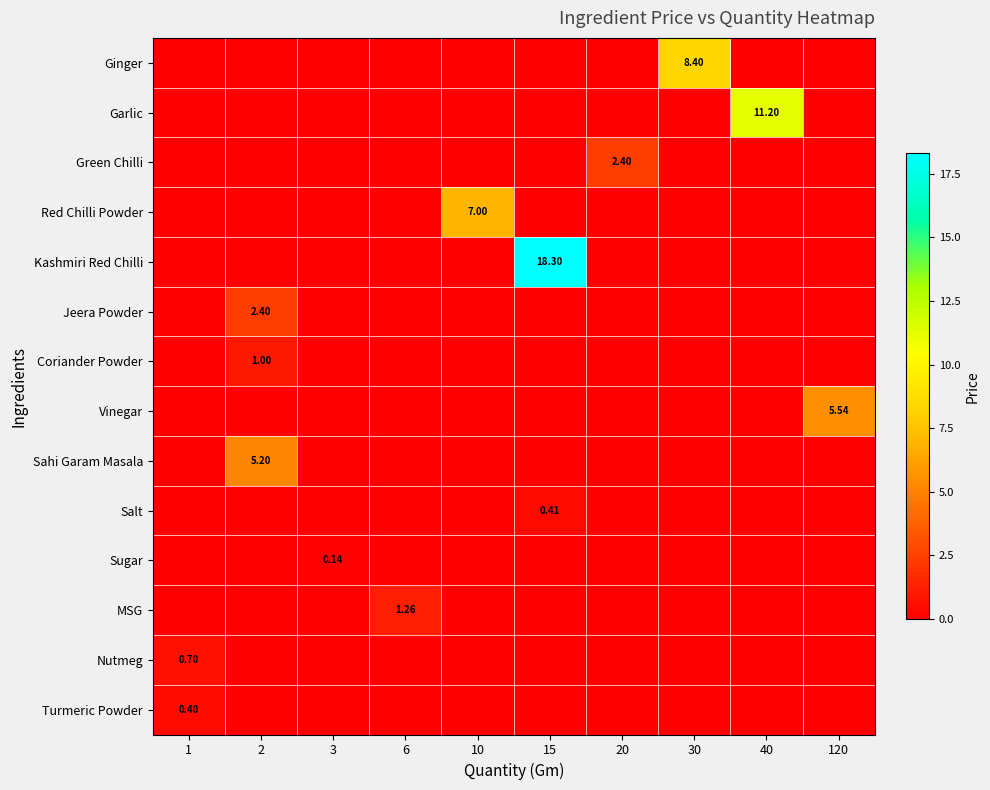

Count the Salt values in the range 0 to 1.

10